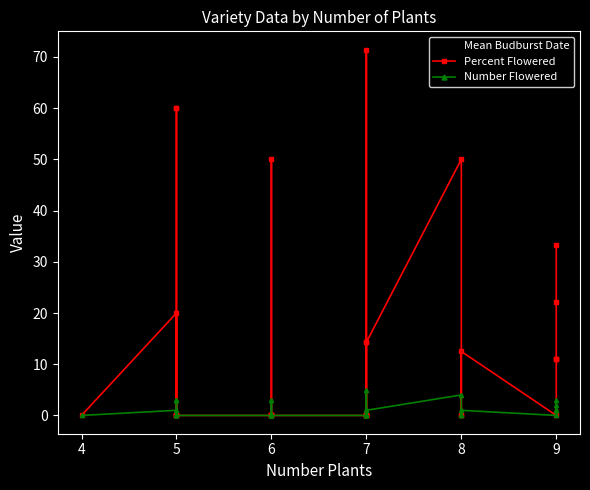

What is the difference between the second highest and second lowest values in the Mean Budburst Date series?

5.3